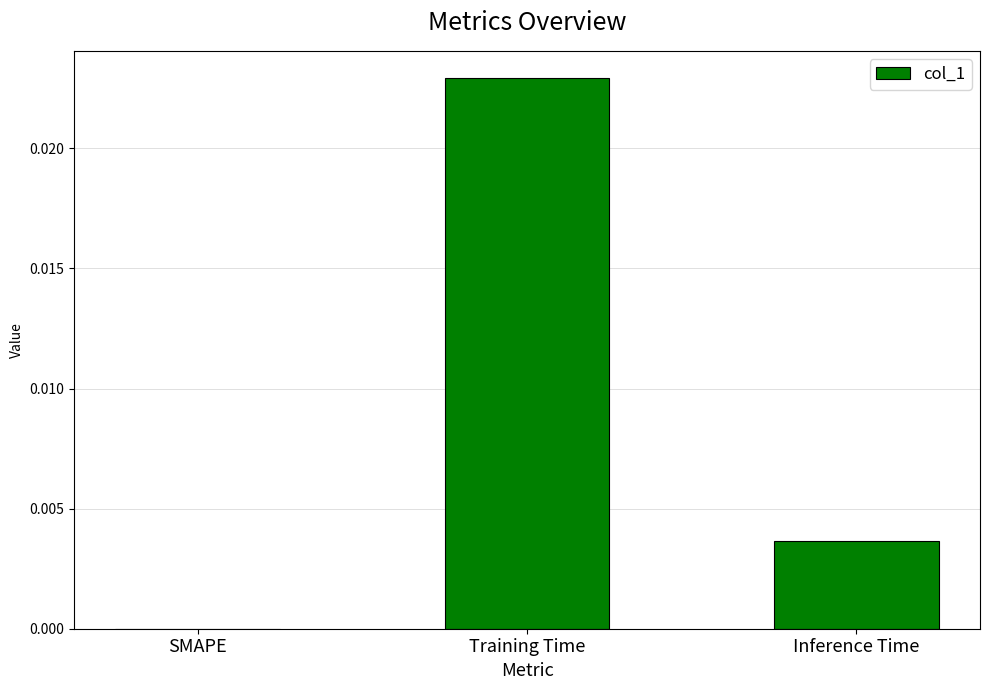

Which category has the highest value across all series?

Training Time